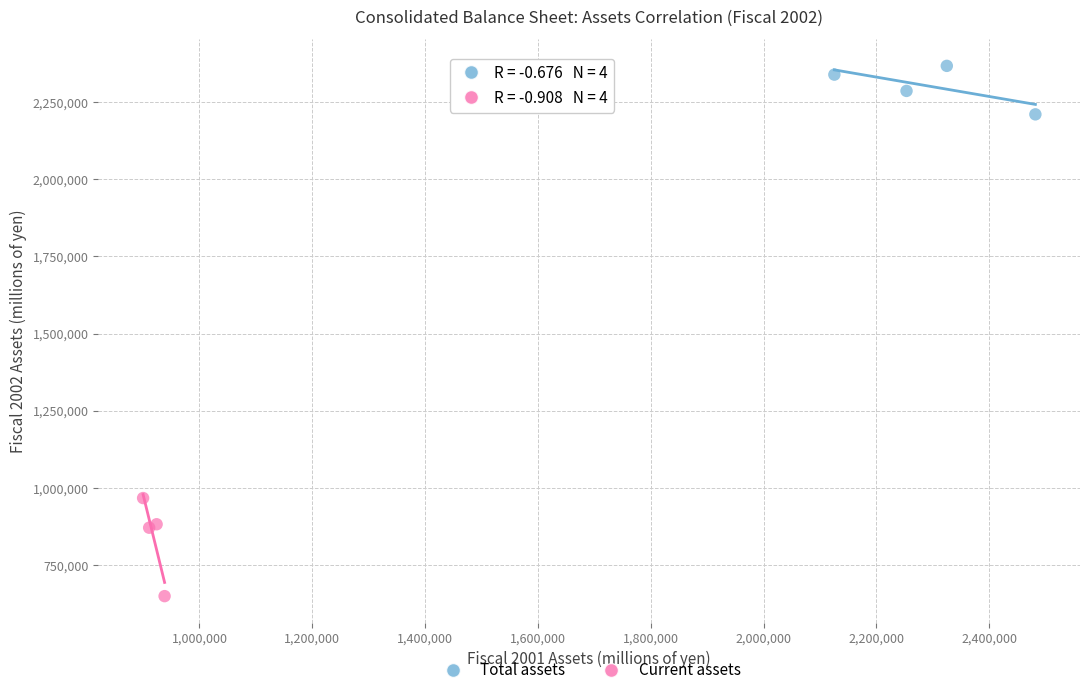

Which series has the largest Y range (max minus min)?

Current assets